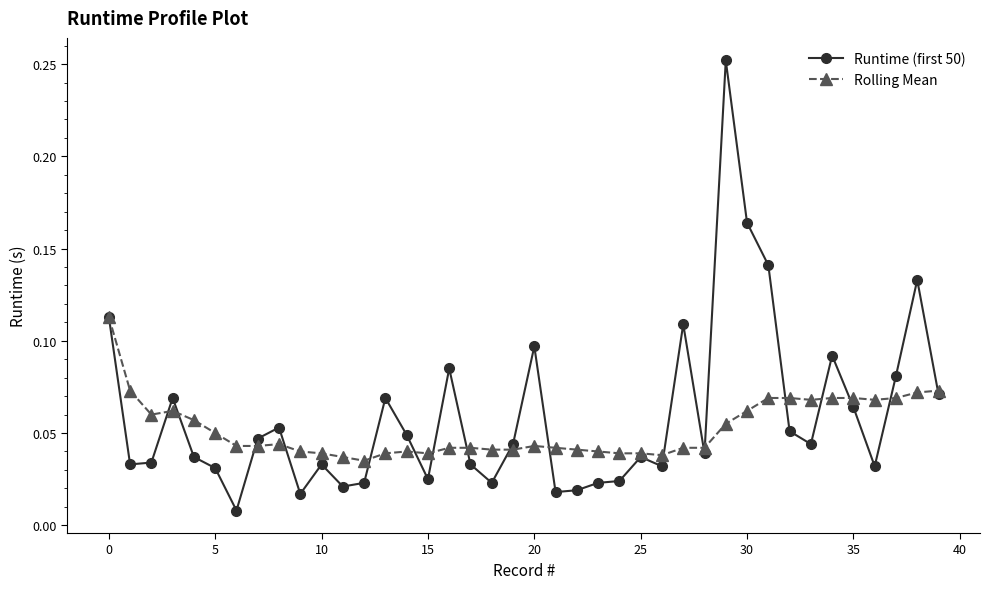

True or false: Runtime (first 50) has more than 2 points higher than both neighbors.

True